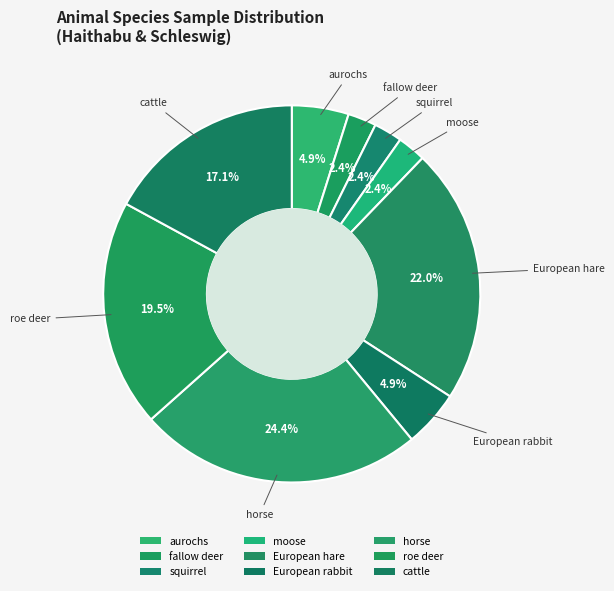

Does moose account for over 50% of the chart?

No